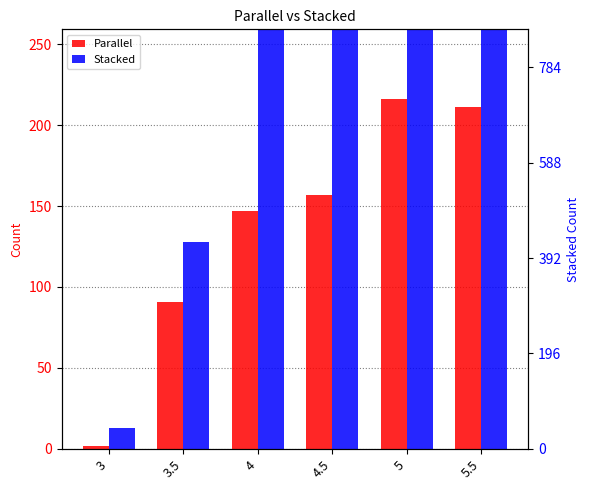

Reading left to right, extract all data points from this chart.

Parallel: 2	91	147	157	216	211
Stacked: 13	128	289	430	607	784